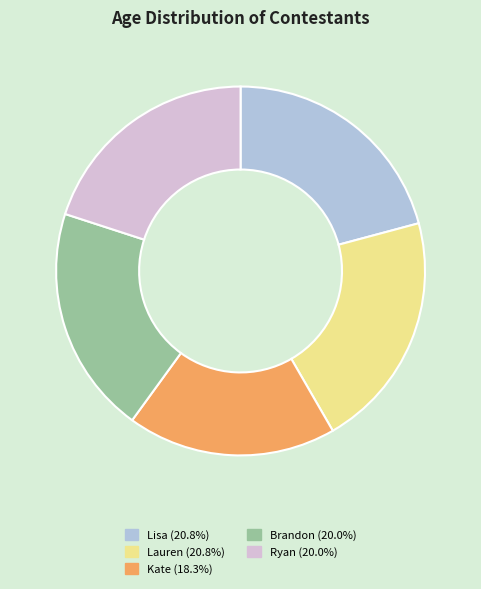

Count the number of slices in the pie.

5